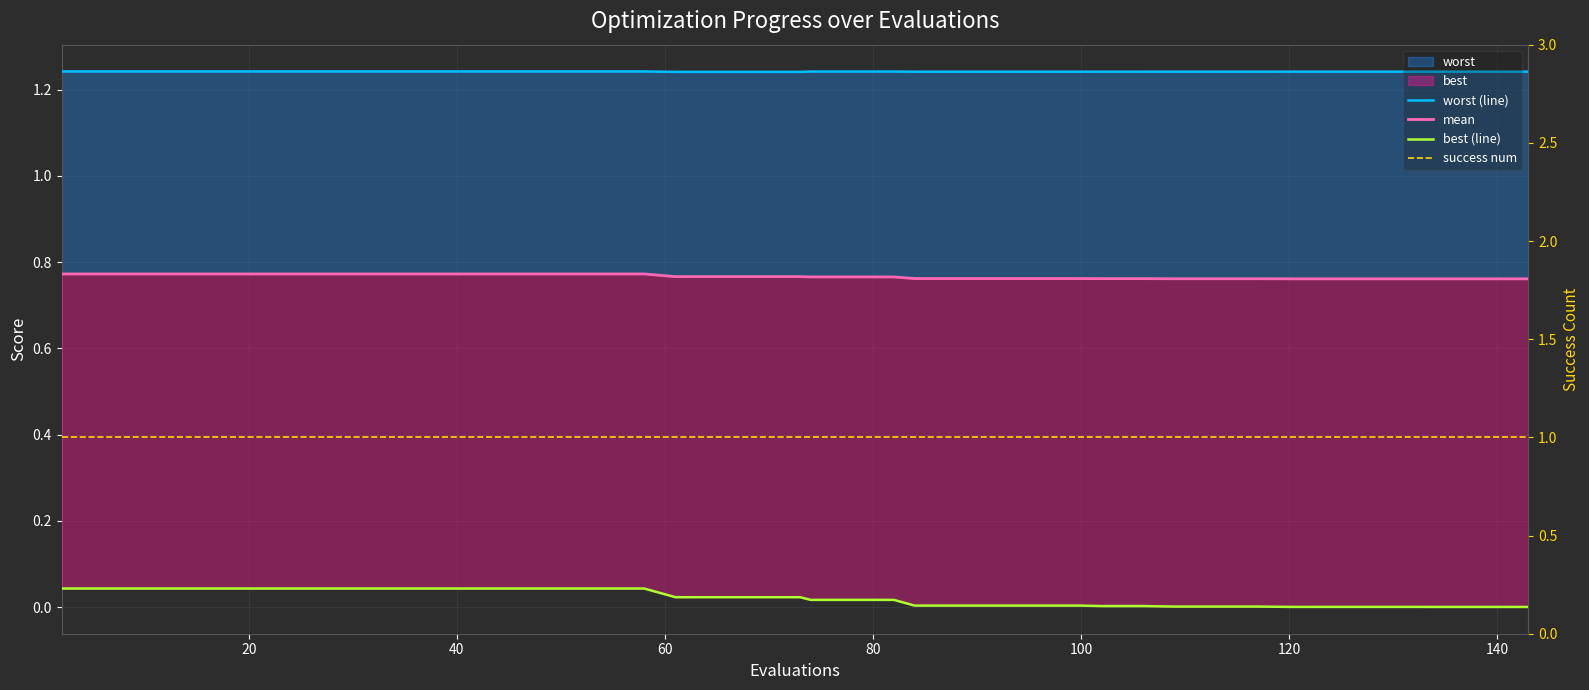

True or false: worst (line) has a value of 2.1 at 21.

False